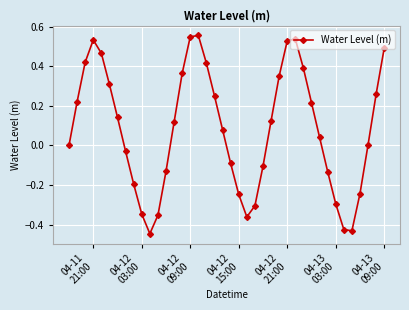

How many interior local valleys (lower than both neighbors) does the data have?

3